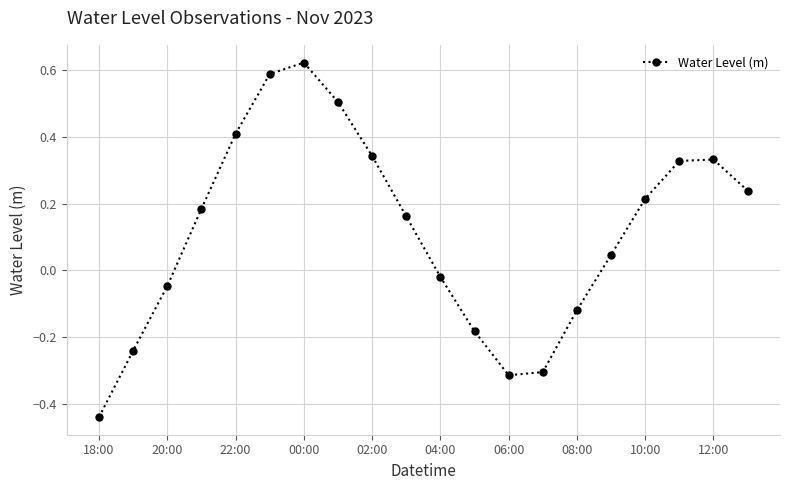

How many points are lower than both their immediate neighbors (excluding endpoints)?

1